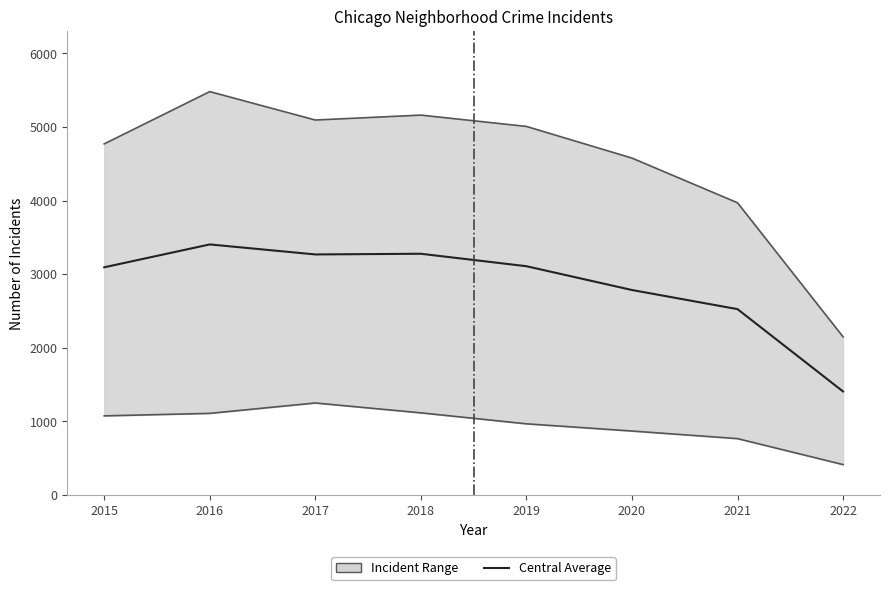

Where does the data first go above 3109?

2016